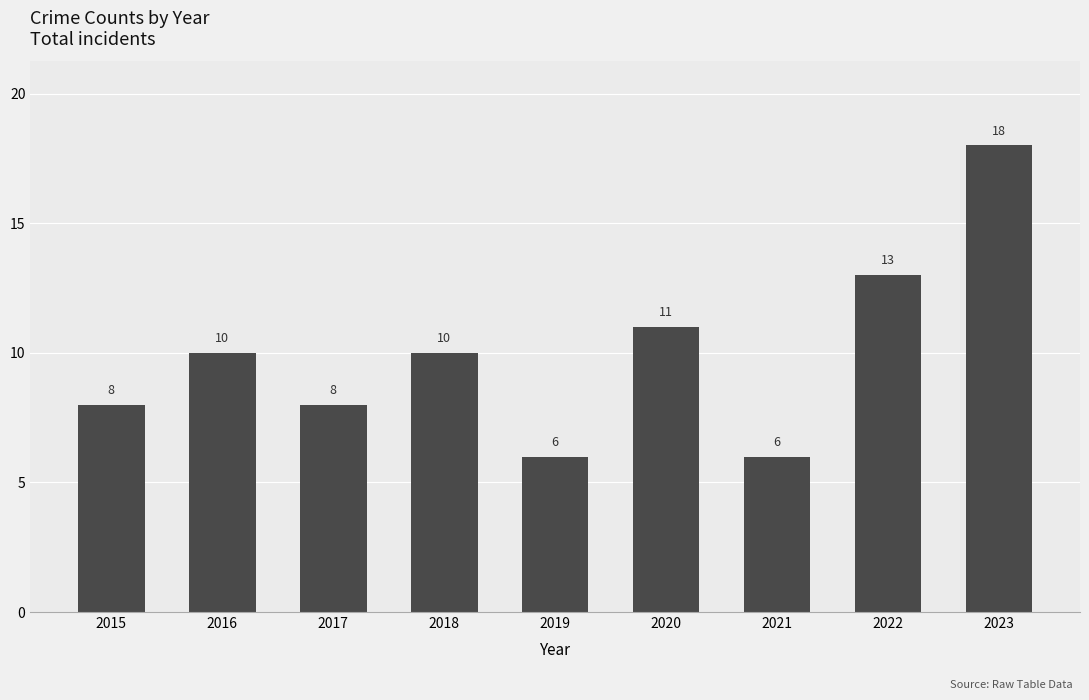

At which label is the value closest to 12?

2020